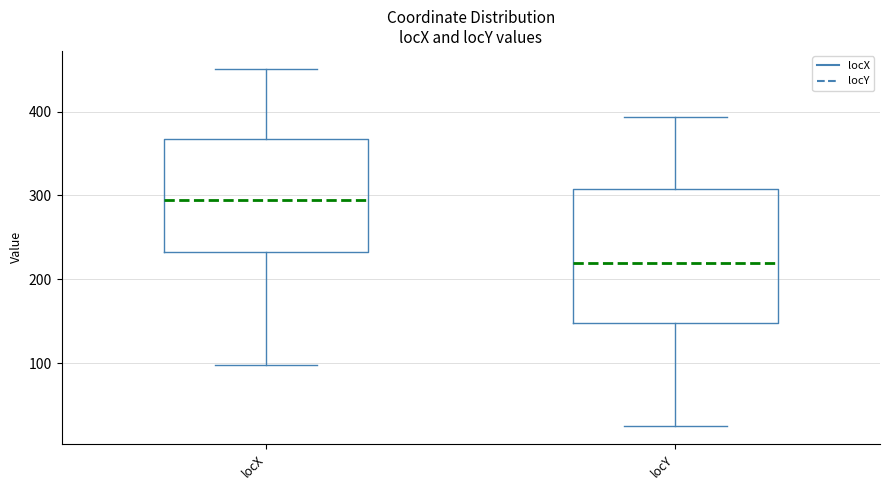

Where does the median line of the box for locX sit on the y-axis? The values are not printed on the chart, so give them approximately, as read against the axis.

300